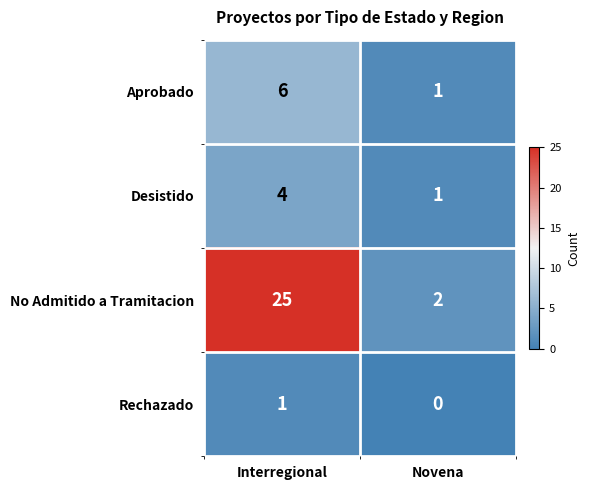

What is the greatest value displayed?

25